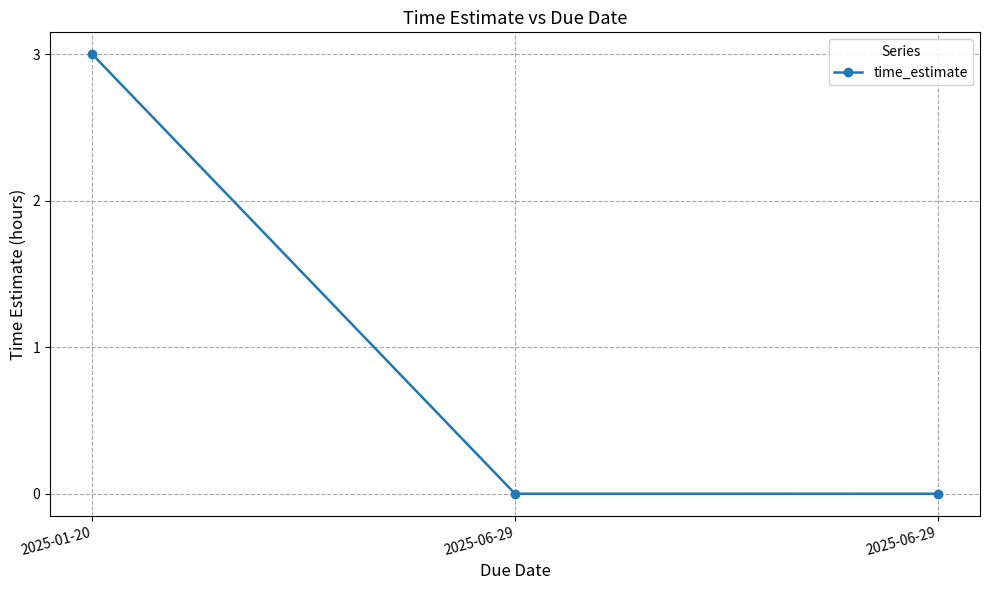

How many categories are shown in the chart?

3